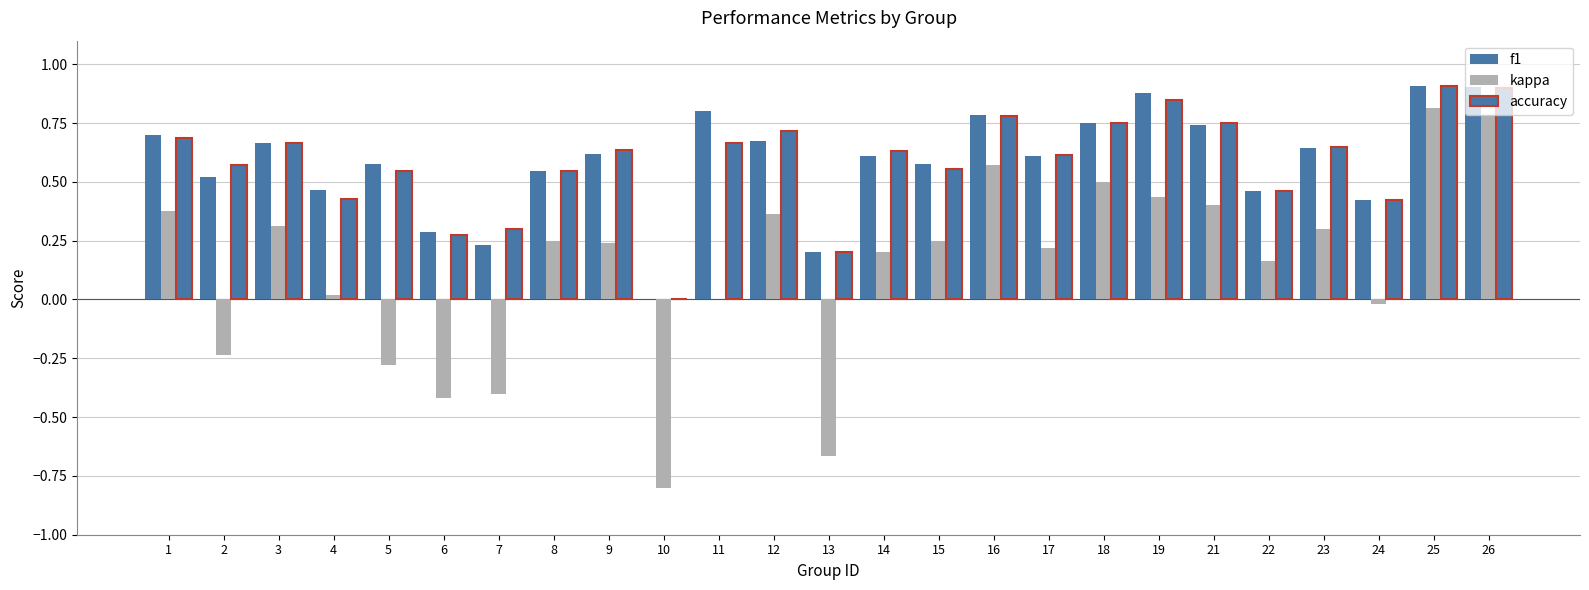

How many values in the accuracy series exceed 0?

24